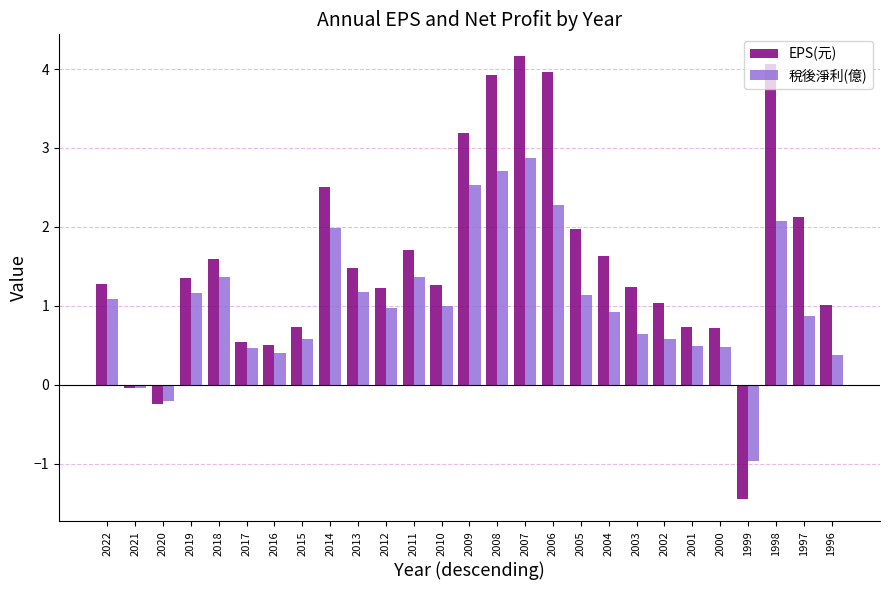

Between 2017 and 2004, which series saw the biggest shift?

EPS(元)